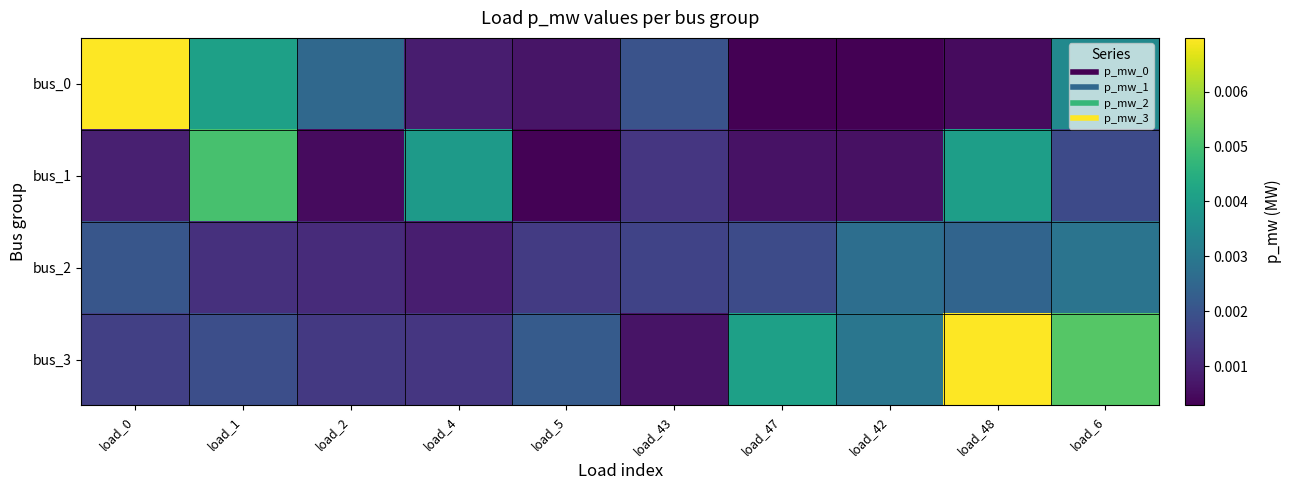

At how many categories does at least one series exceed 0?

10